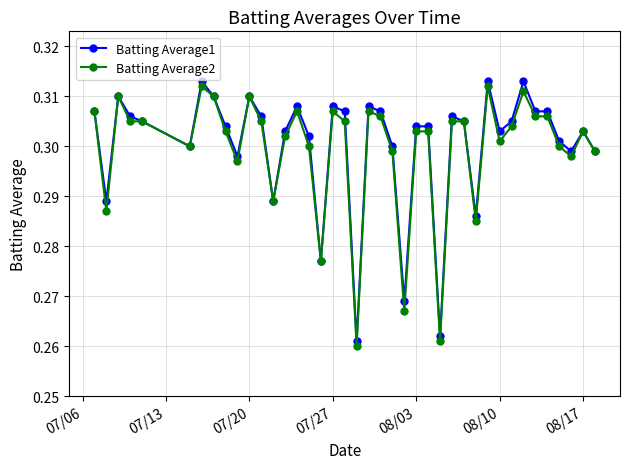

How many Batting Average1 values are between 0 and 1?

40